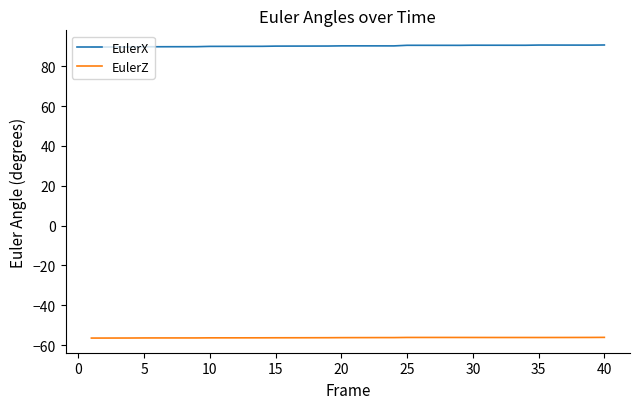

True or false: EulerX and EulerZ intersect in this chart.

False